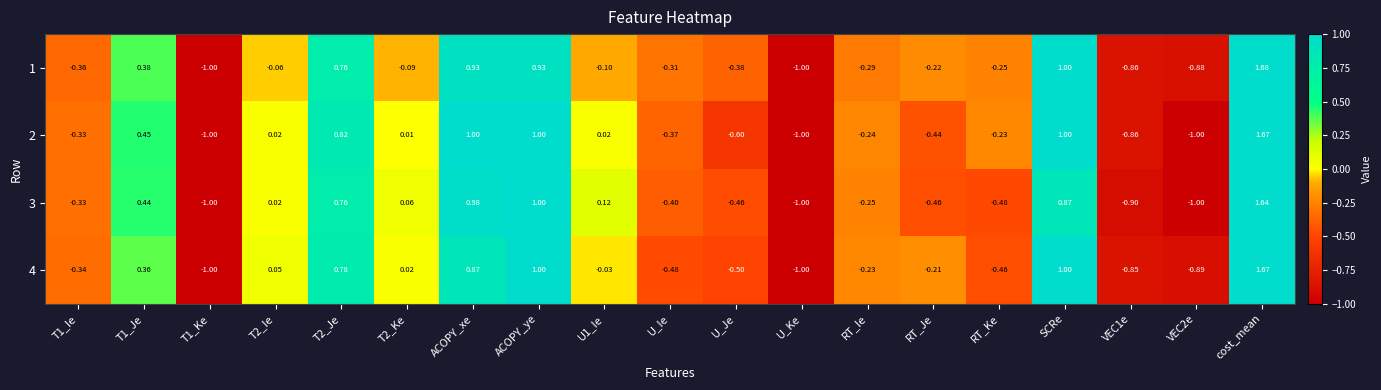

Is the value of 2 at T1_Je greater than the value of 3 at T2_Je?

No